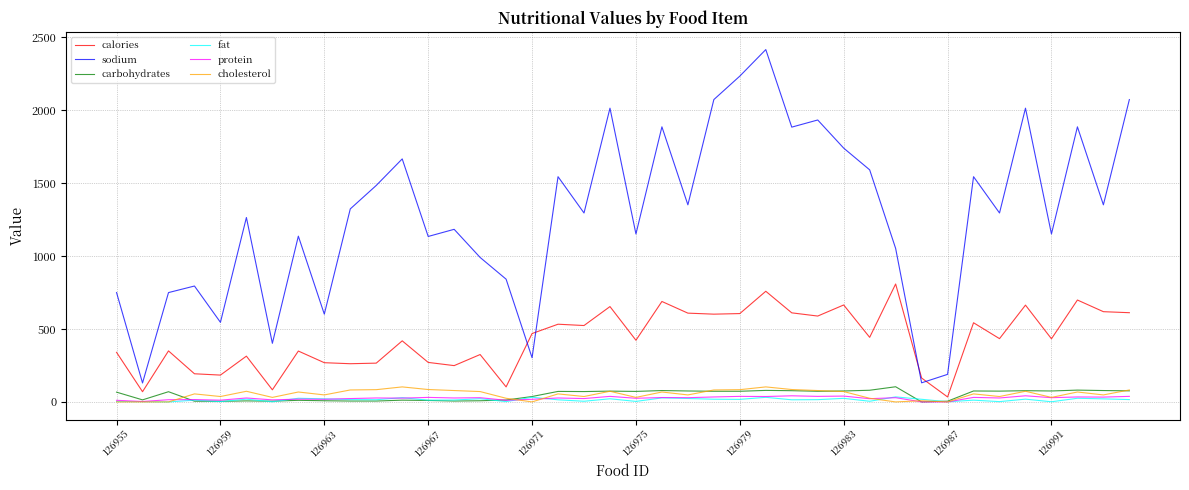

Which series has the largest total across all categories?

sodium